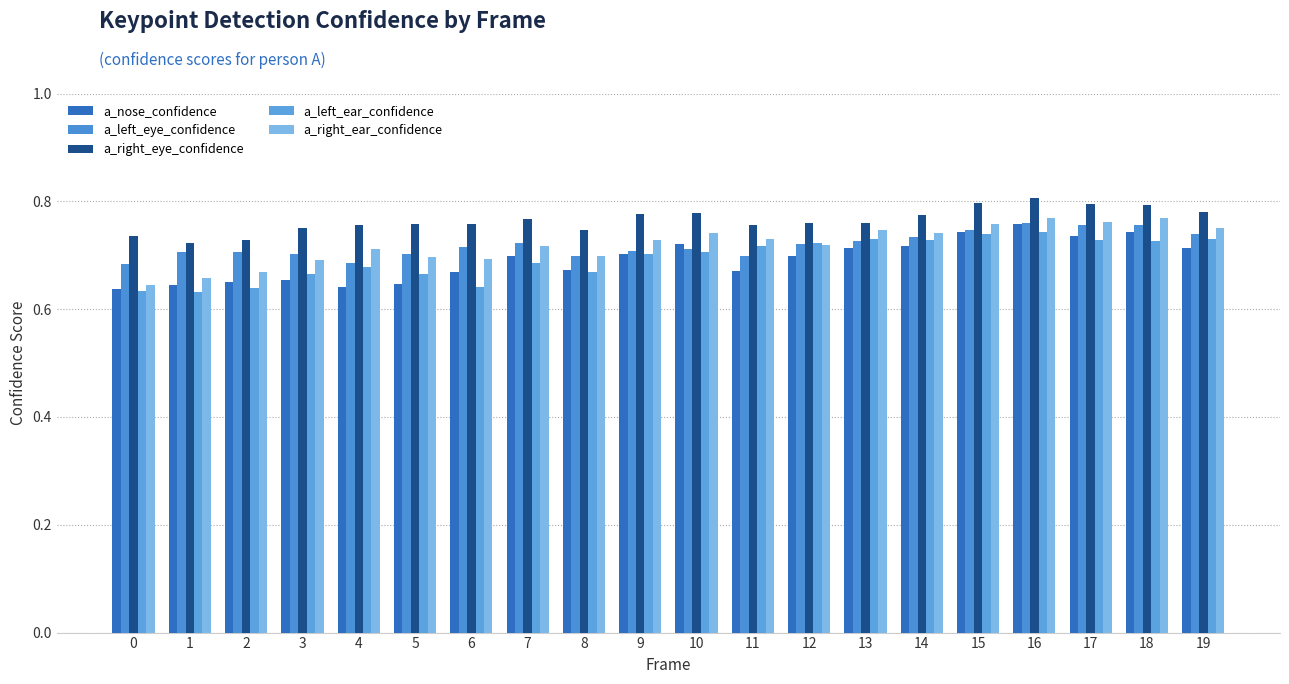

Reading left to right, extract all data points from this chart.

a_nose_confidence: 0=0.6	1=0.6	2=0.7	3=0.7	4=0.6	5=0.6	6=0.7	7=0.7	8=0.7	9=0.7	10=0.7	11=0.7	12=0.7	13=0.7	14=0.7	15=0.7	16=0.8	17=0.7	18=0.7	19=0.7
a_left_eye_confidence: 0=0.7	1=0.7	2=0.7	3=0.7	4=0.7	5=0.7	6=0.7	7=0.7	8=0.7	9=0.7	10=0.7	11=0.7	12=0.7	13=0.7	14=0.7	15=0.7	16=0.8	17=0.8	18=0.8	19=0.7
a_right_eye_confidence: 0=0.7	1=0.7	2=0.7	3=0.8	4=0.8	5=0.8	6=0.8	7=0.8	8=0.7	9=0.8	10=0.8	11=0.8	12=0.8	13=0.8	14=0.8	15=0.8	16=0.8	17=0.8	18=0.8	19=0.8
a_left_ear_confidence: 0=0.6	1=0.6	2=0.6	3=0.7	4=0.7	5=0.7	6=0.6	7=0.7	8=0.7	9=0.7	10=0.7	11=0.7	12=0.7	13=0.7	14=0.7	15=0.7	16=0.7	17=0.7	18=0.7	19=0.7
a_right_ear_confidence: 0=0.6	1=0.7	2=0.7	3=0.7	4=0.7	5=0.7	6=0.7	7=0.7	8=0.7	9=0.7	10=0.7	11=0.7	12=0.7	13=0.7	14=0.7	15=0.8	16=0.8	17=0.8	18=0.8	19=0.7